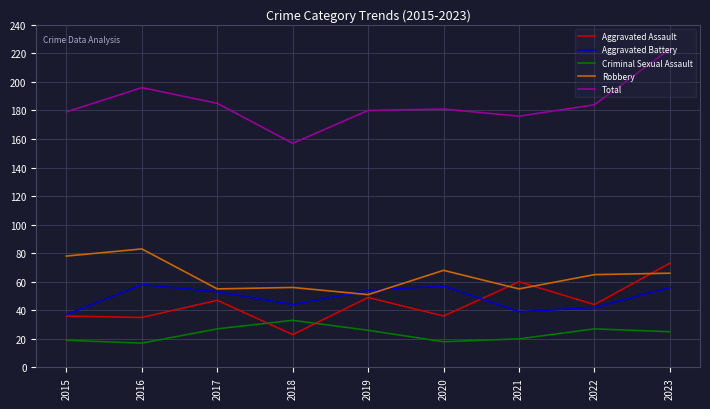

The Total series shows 176 at 2021. True or false?

True